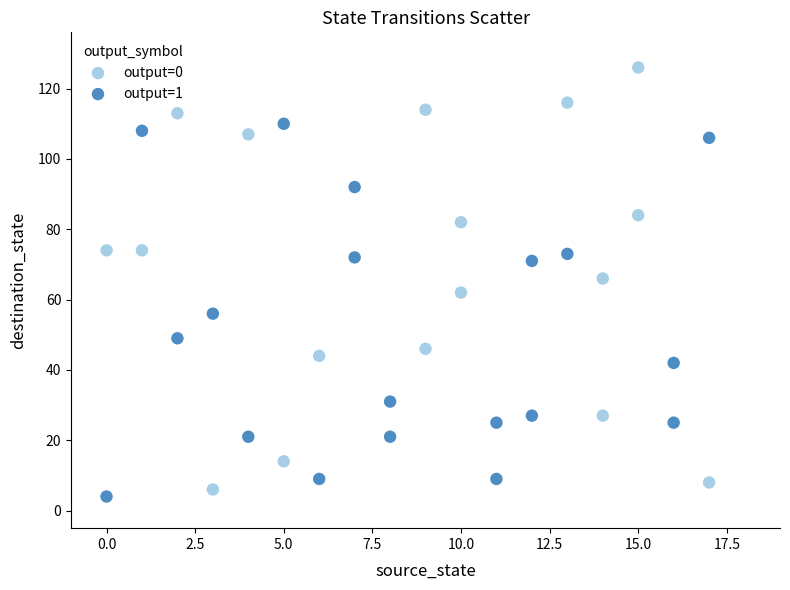

Which series reaches the maximum Y coordinate?

output=0